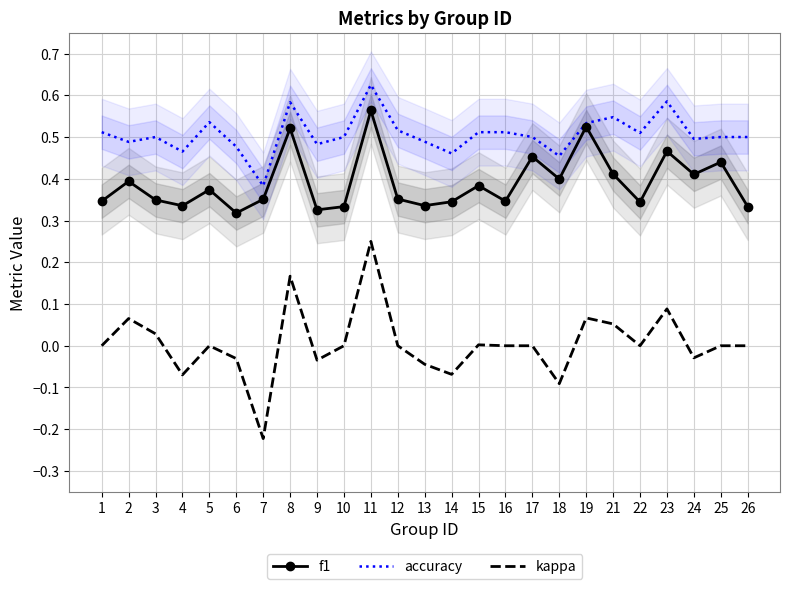

At which category is the sum across all series the highest?

11